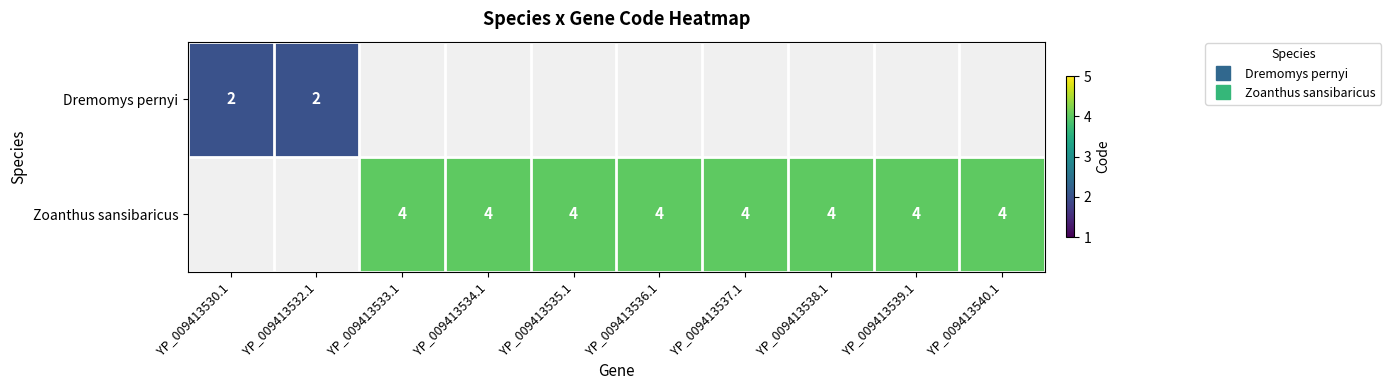

Which label corresponds to the smallest value in the chart?

YP_009413530.1